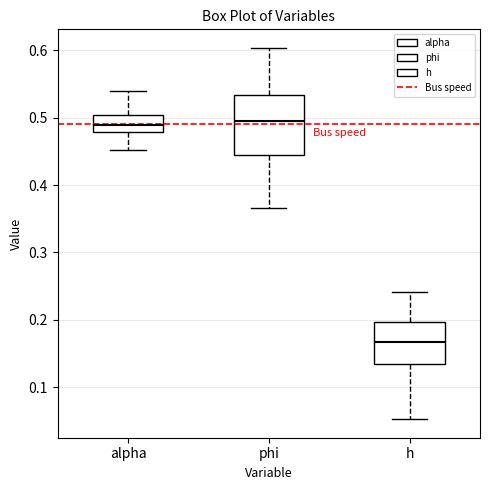

Where does the median line of the box for phi sit on the y-axis? The values are not printed on the chart, so give them approximately, as read against the axis.

0.50